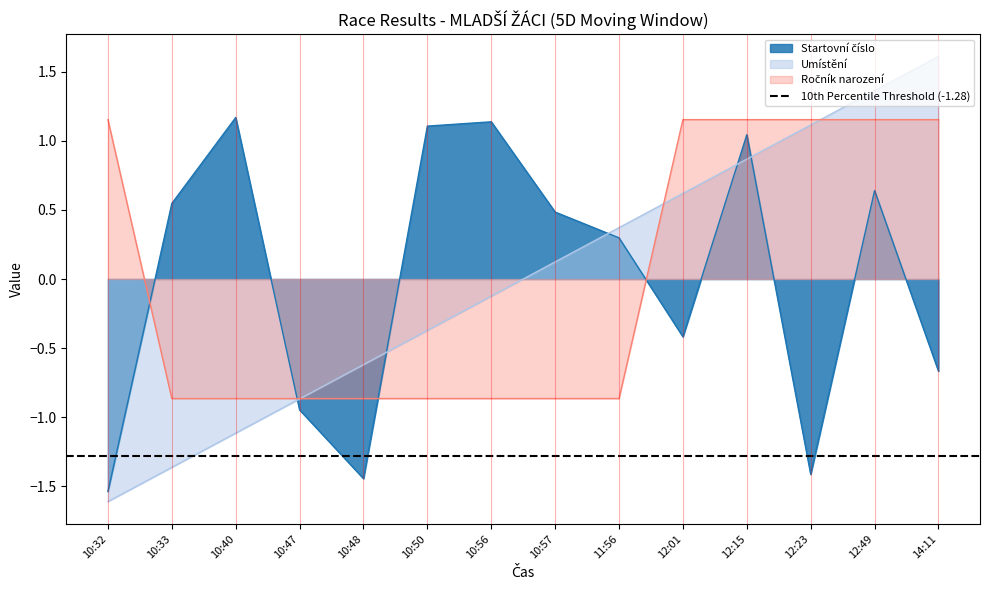

How many lines are shown in the chart?

3